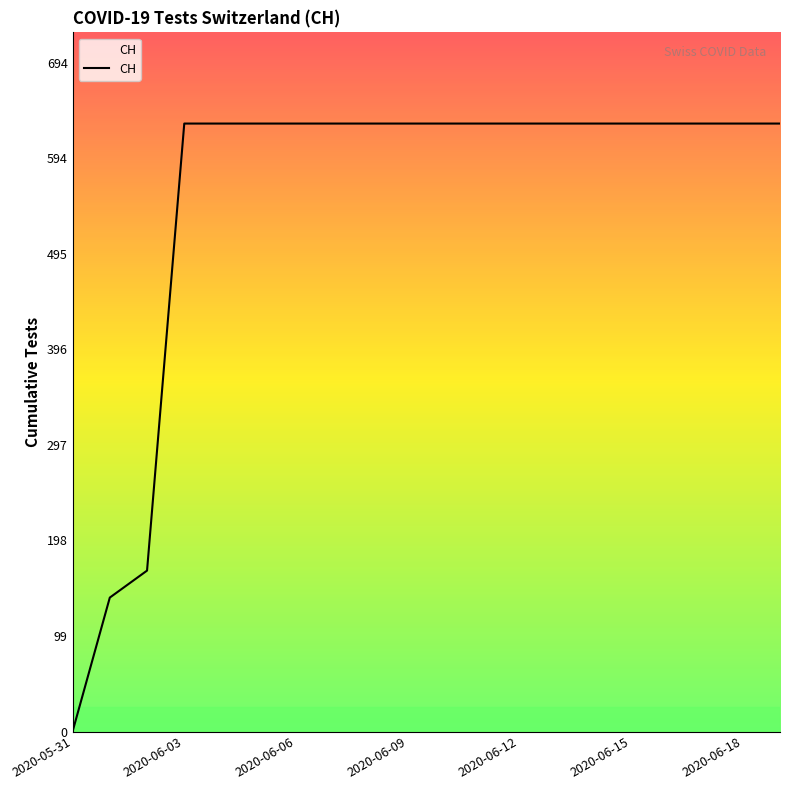

Does the chart have visible grid lines?

No